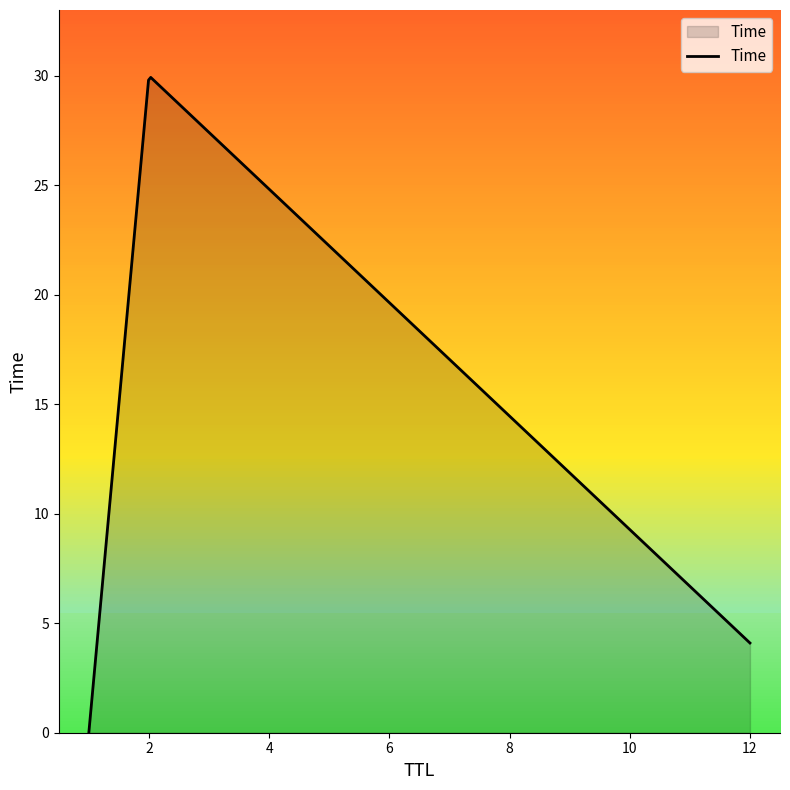

What is the difference between the maximum and minimum values?

29.9